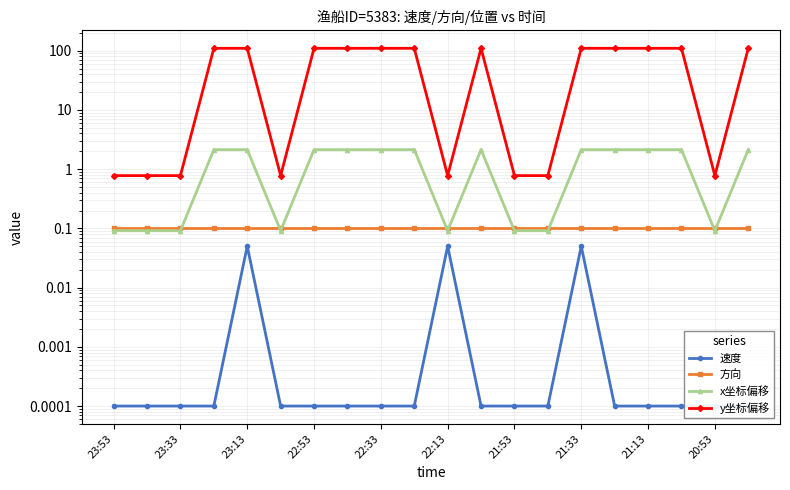

True or false: 方向 has more than 0 points higher than both neighbors.

False